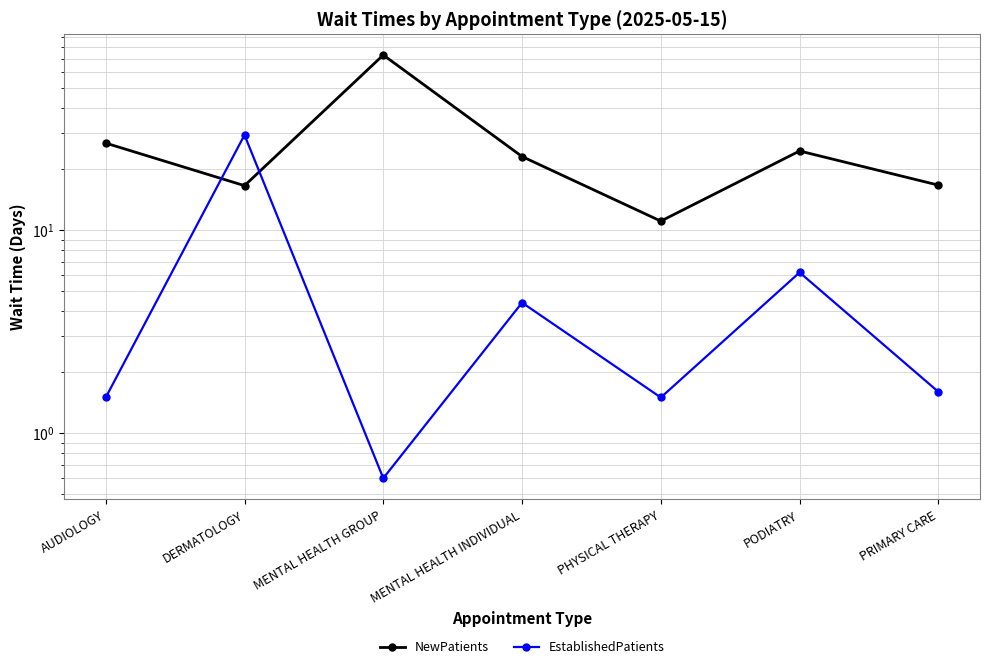

How many times do EstablishedPatients and NewPatients cross each other?

2